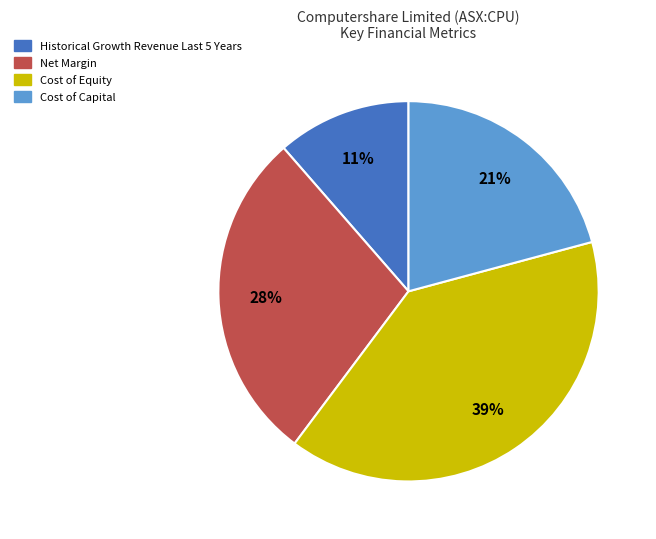

Is there any slice that represents more than half of the pie?

No